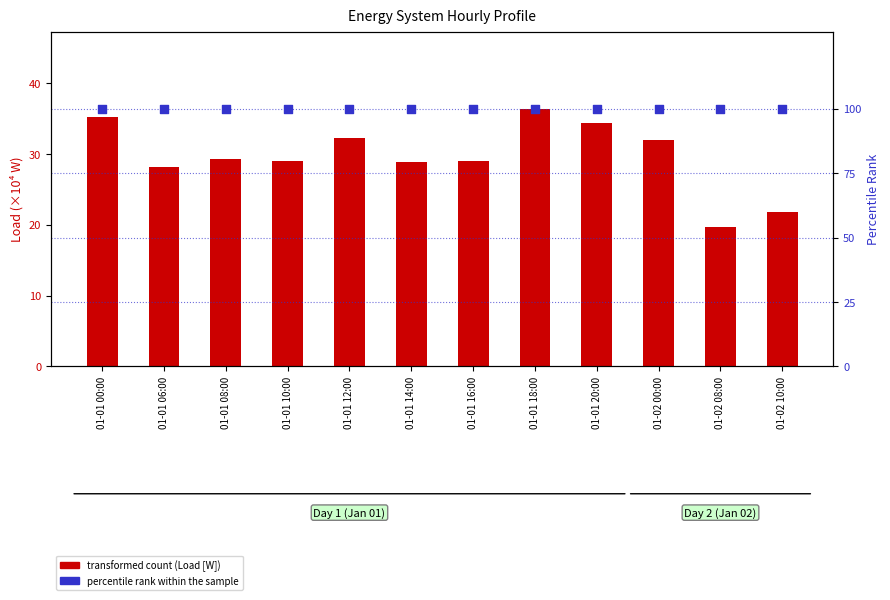

Which series has the largest Y range (max minus min)?

transformed count